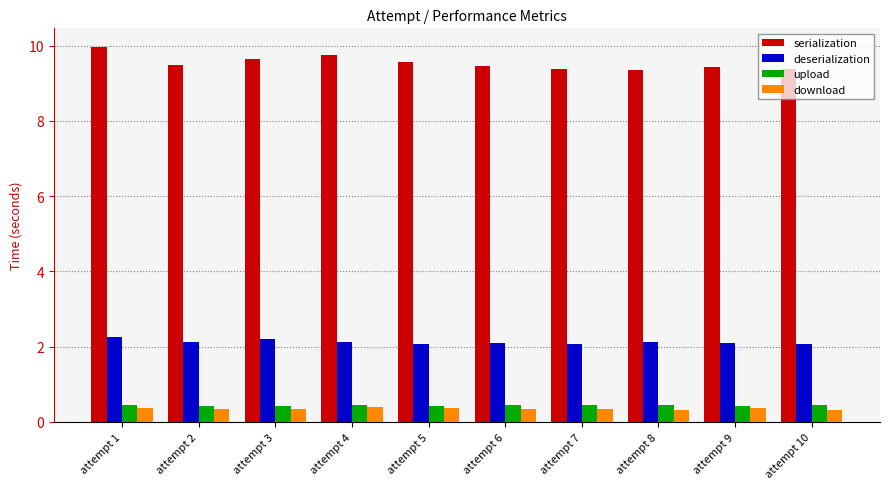

At how many categories does at least one series exceed 8?

10